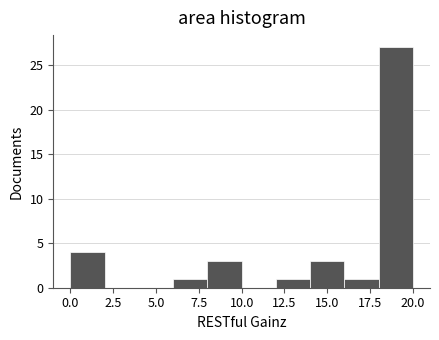

Over which range of the x-axis is the bar tallest?

18 to 20